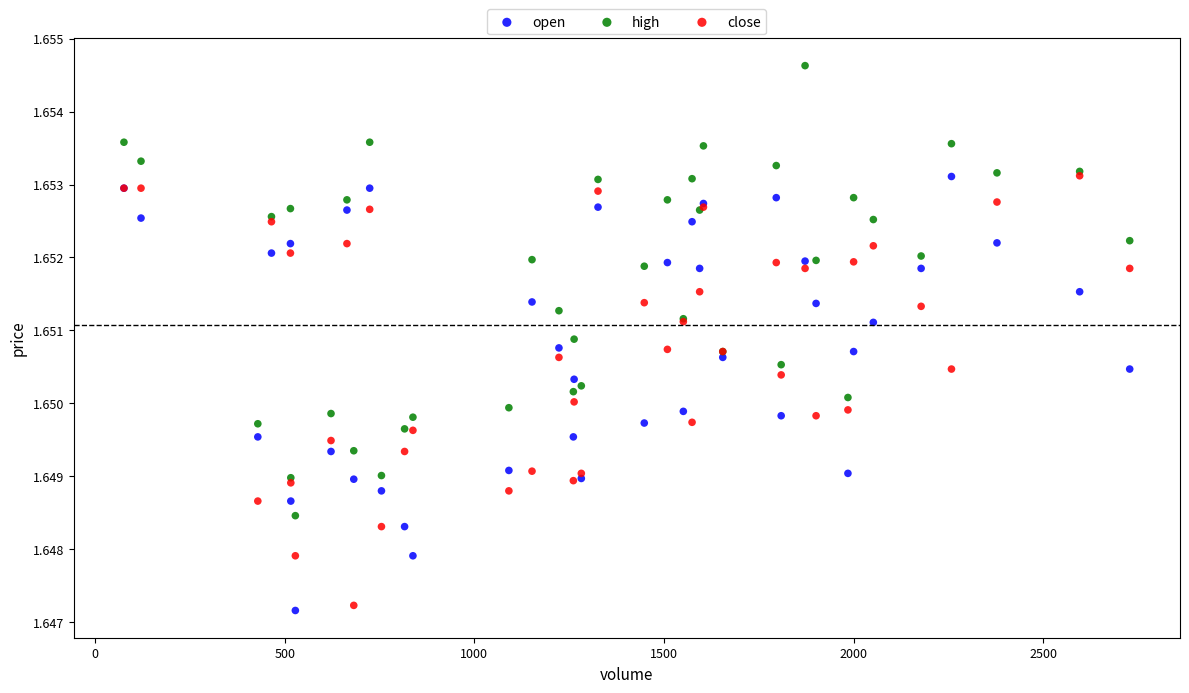

What are all the series names shown in the legend?

open, high, close